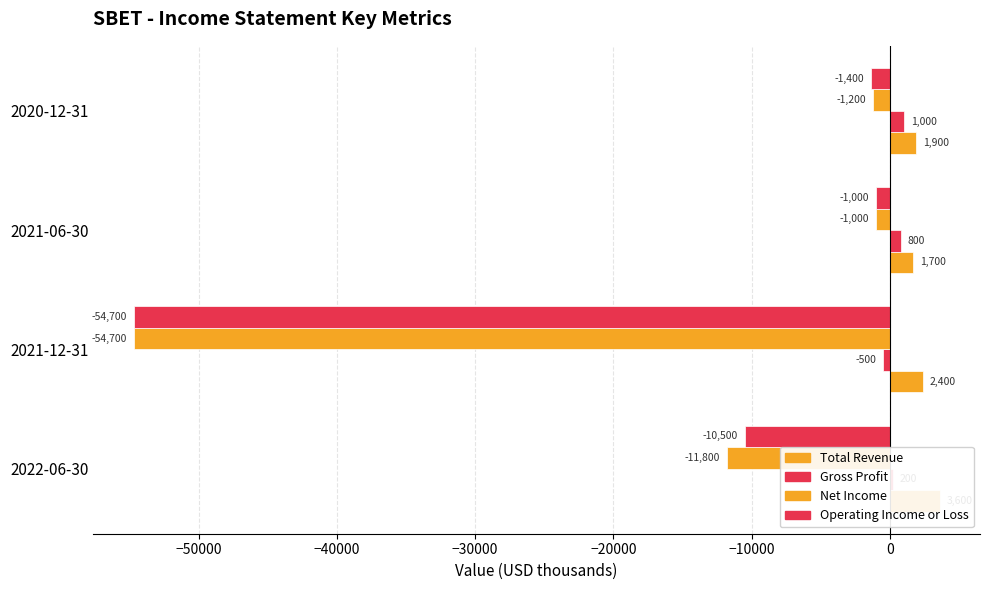

Rank the series by their maximum value, from highest to lowest.

Total Revenue, Gross Profit, Net Income, Operating Income or Loss